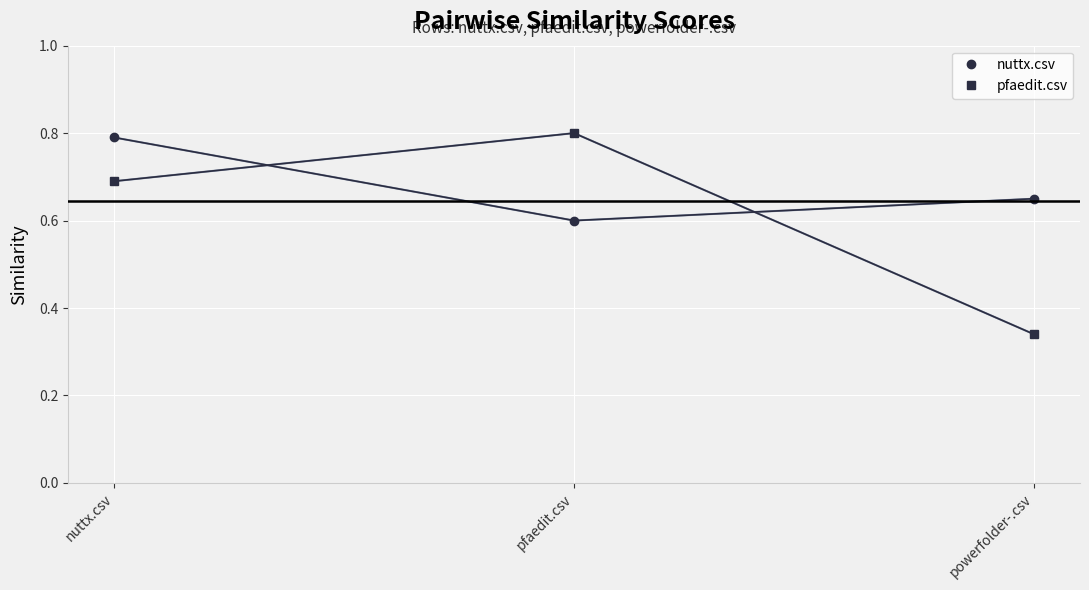

At which label does nuttx.csv reach its peak?

nuttx.csv